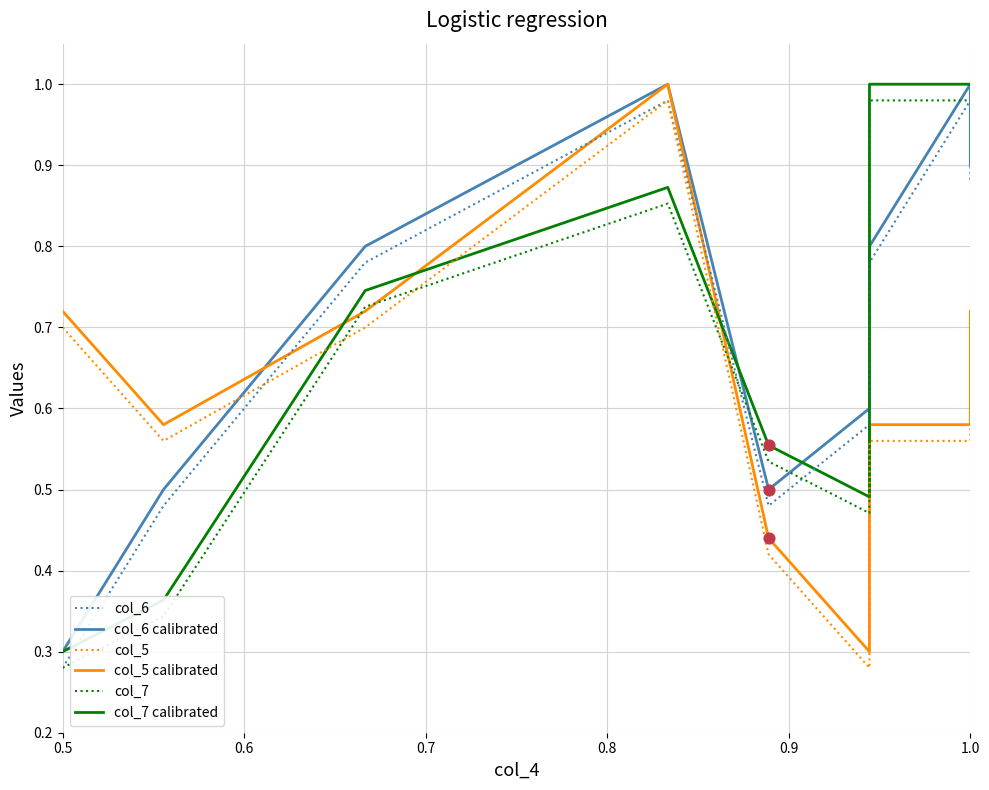

Which series reaches the minimum Y coordinate?

col_6